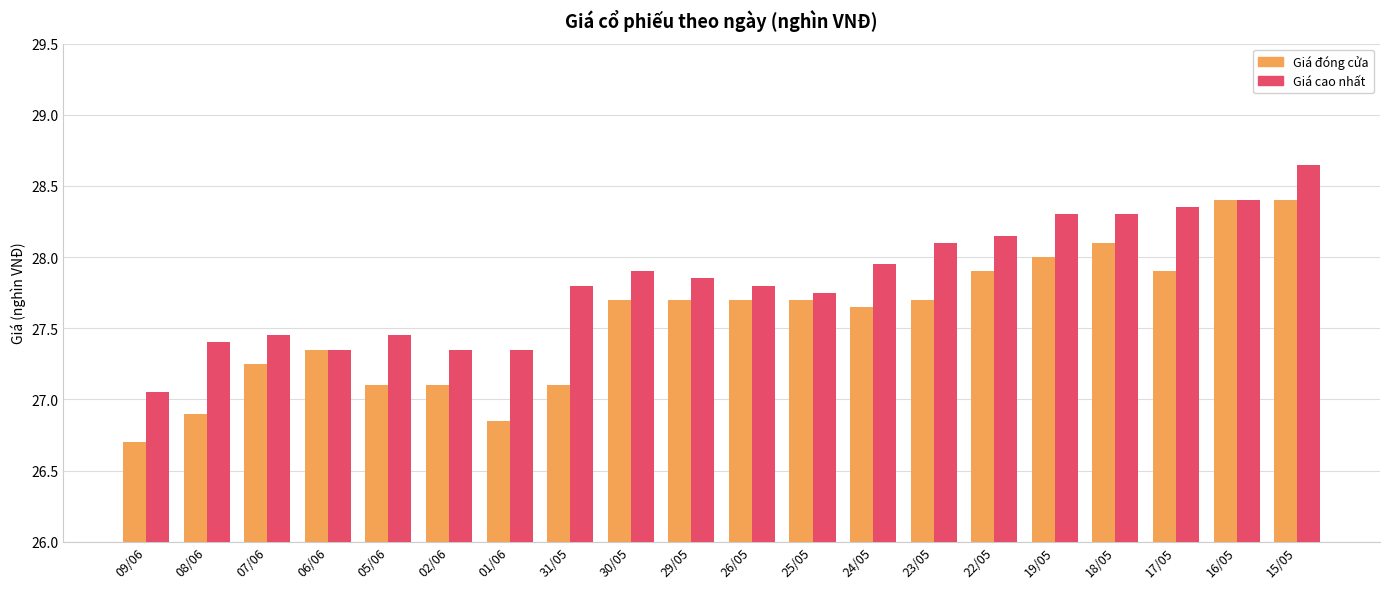

How many groups of bars are there?

20